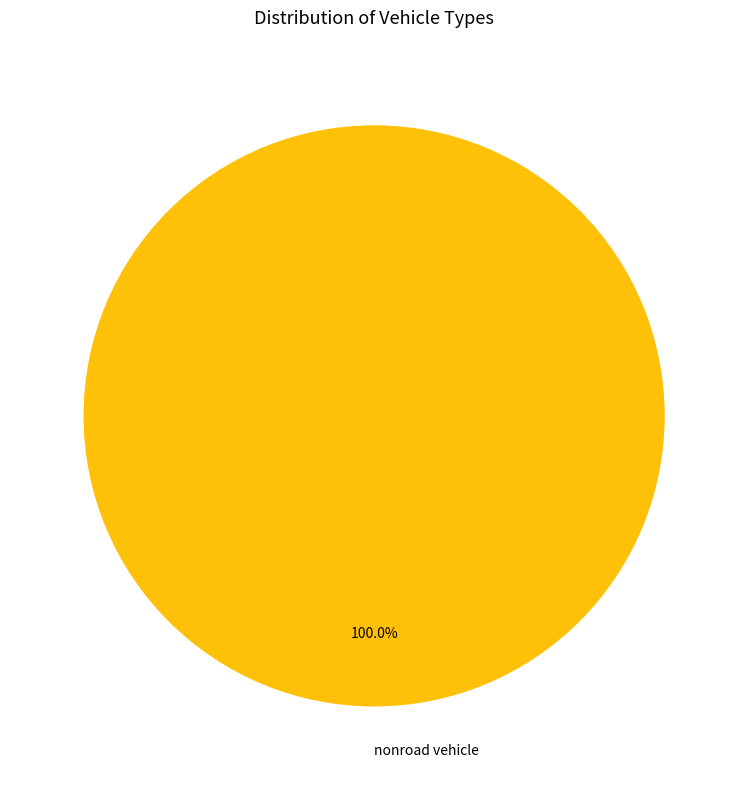

Count the number of slices in the pie.

1